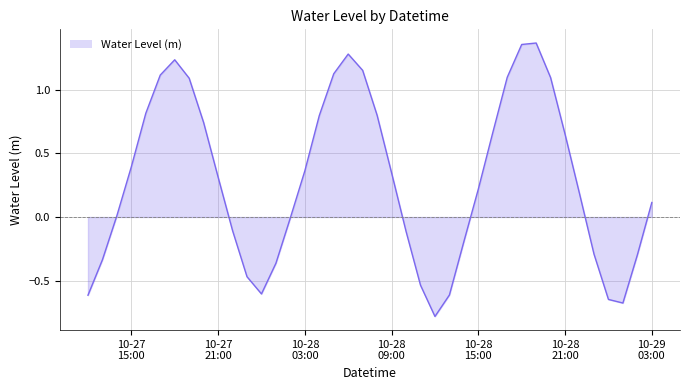

What is the smallest value displayed?

-0.8